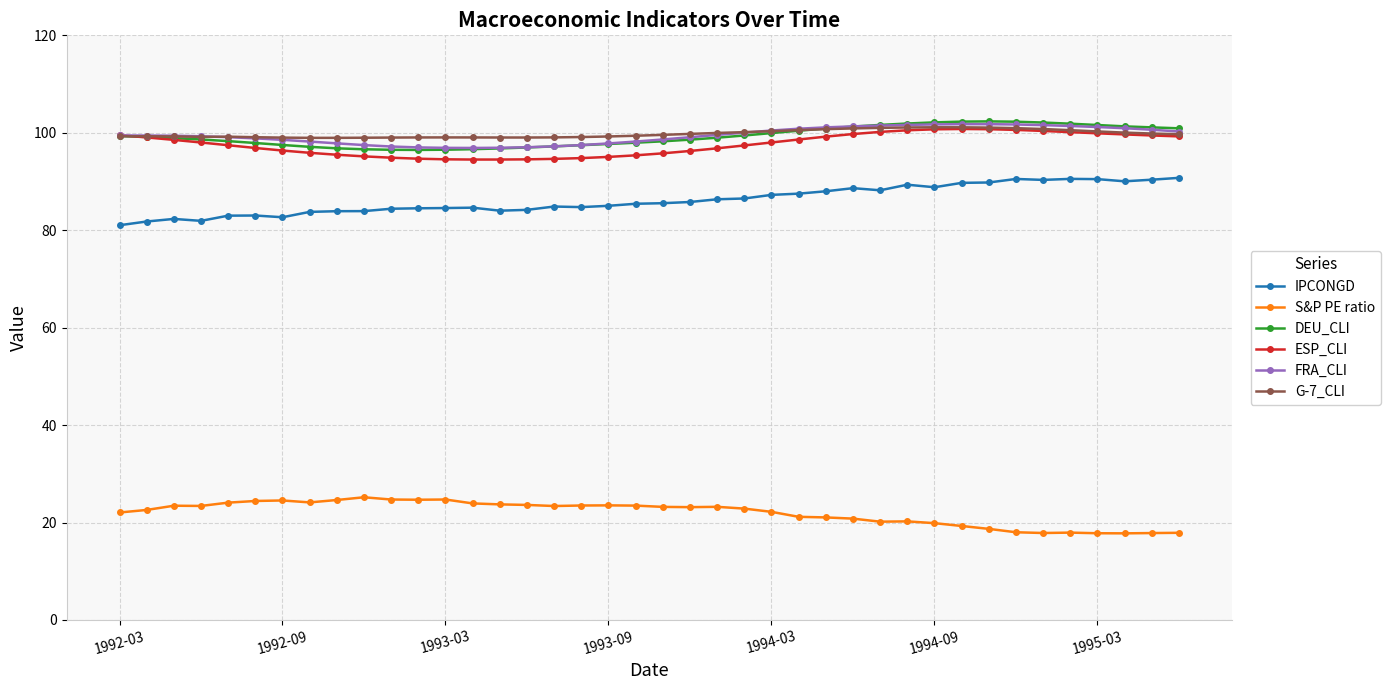

True or false: S&P PE ratio and DEU_CLI intersect in this chart.

False